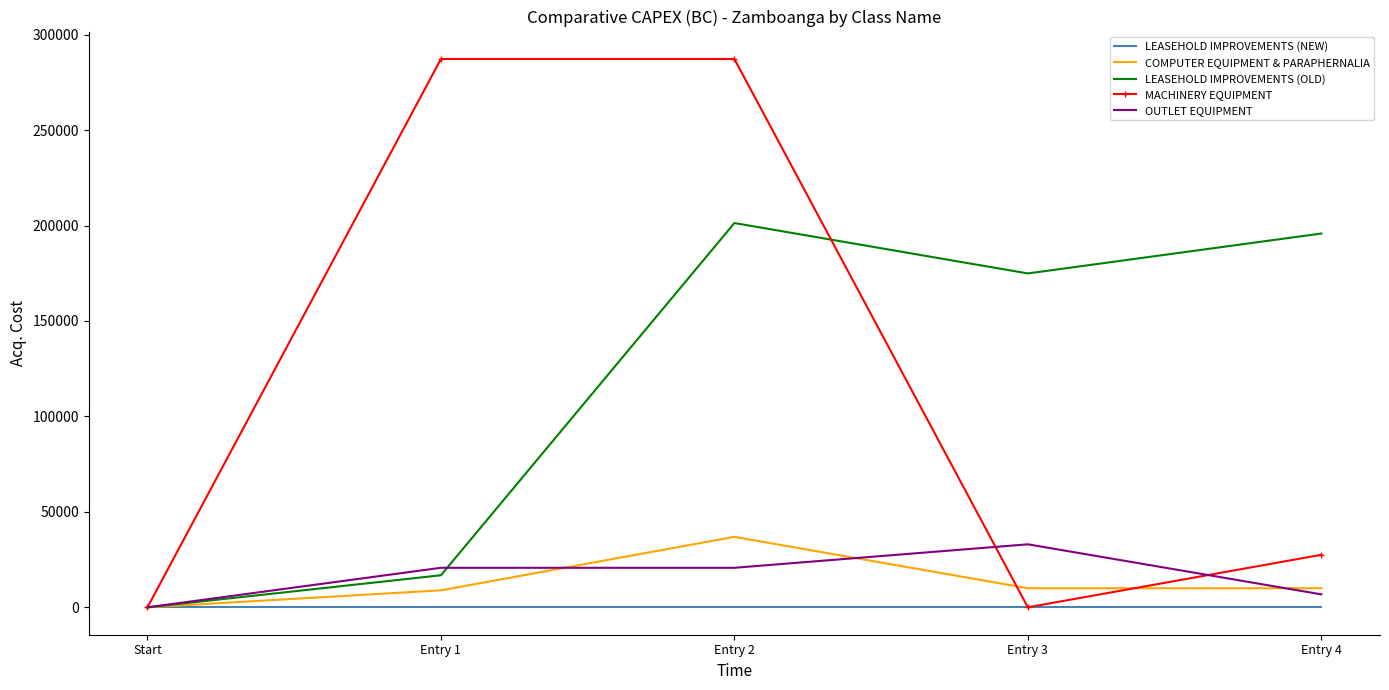

What value does the MACHINERY EQUIPMENT series have at Entry 1?

287242.8